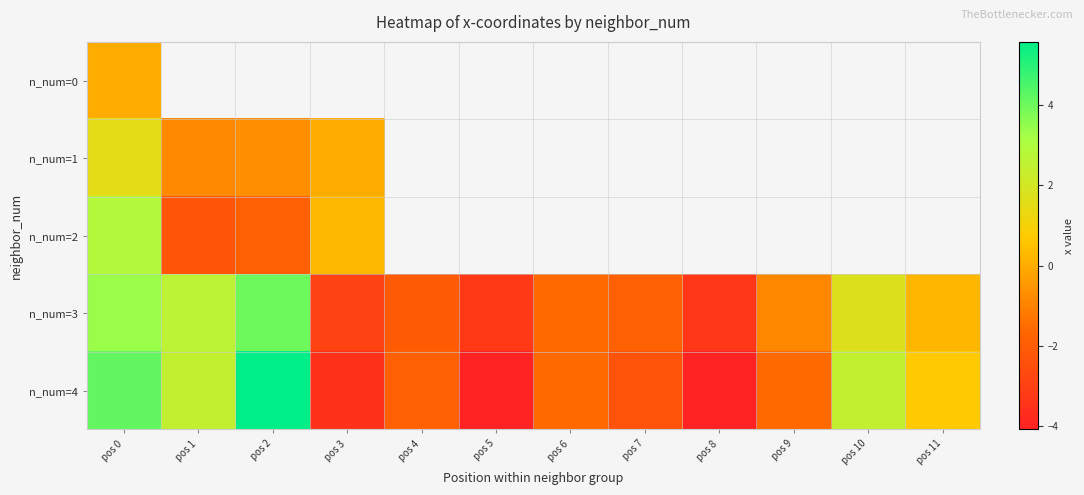

How many positive values does the n_num=2 series have?

2